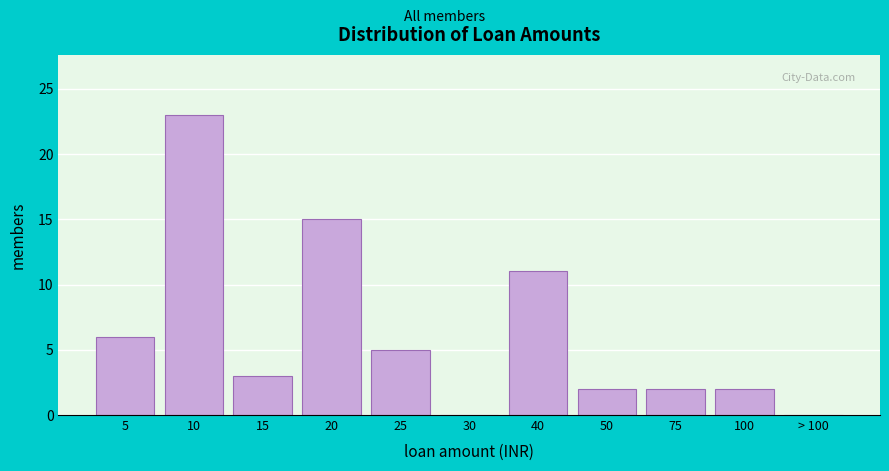

Reading left to right, what are all the values shown in this chart?

5=6	10=23	15=3	20=15	25=5	30=0	40=11	50=2	75=2	100=2	> 100=0